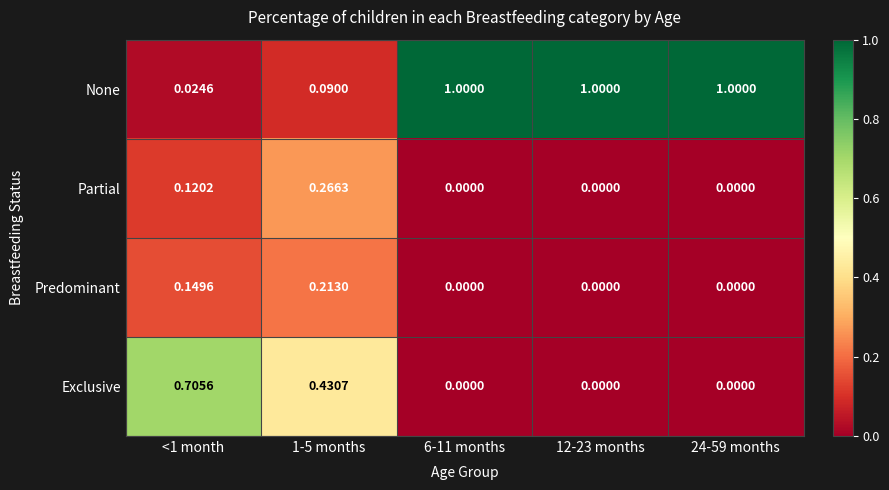

Which series has the largest range (max minus min)?

None